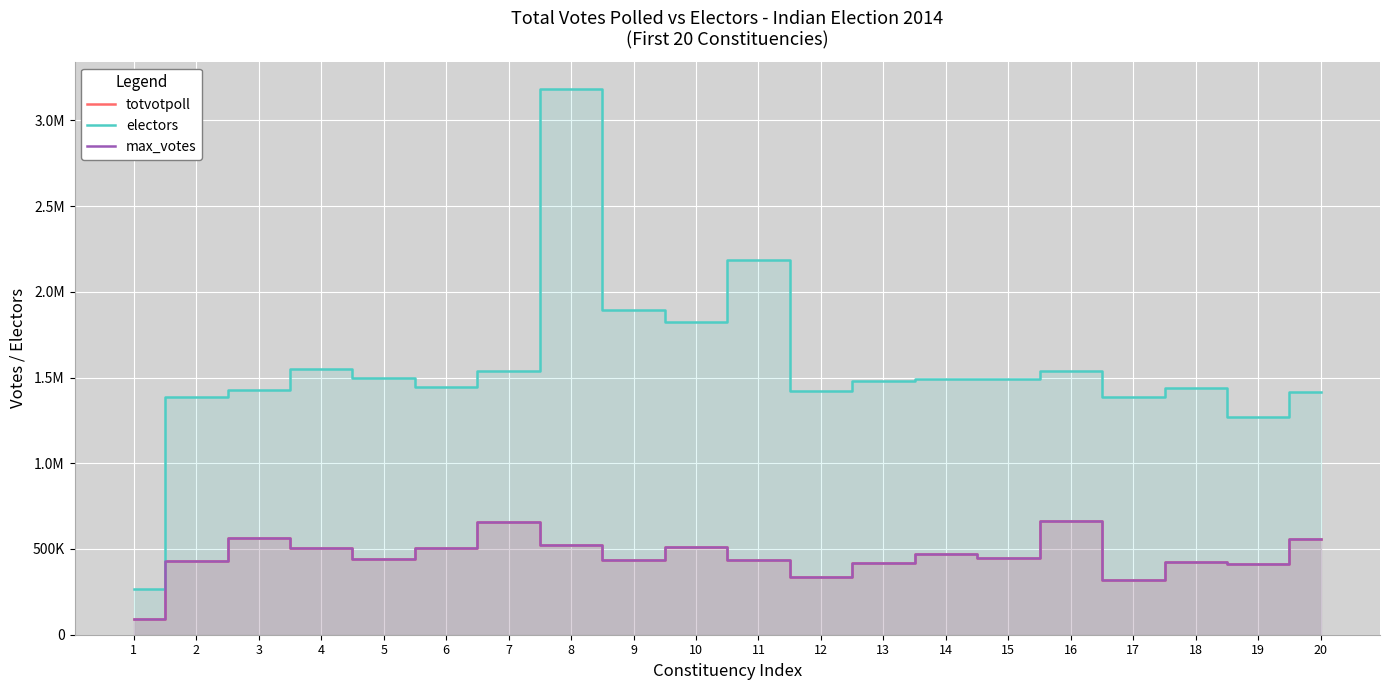

Is it true that max_votes equals 456737 at 17?

False